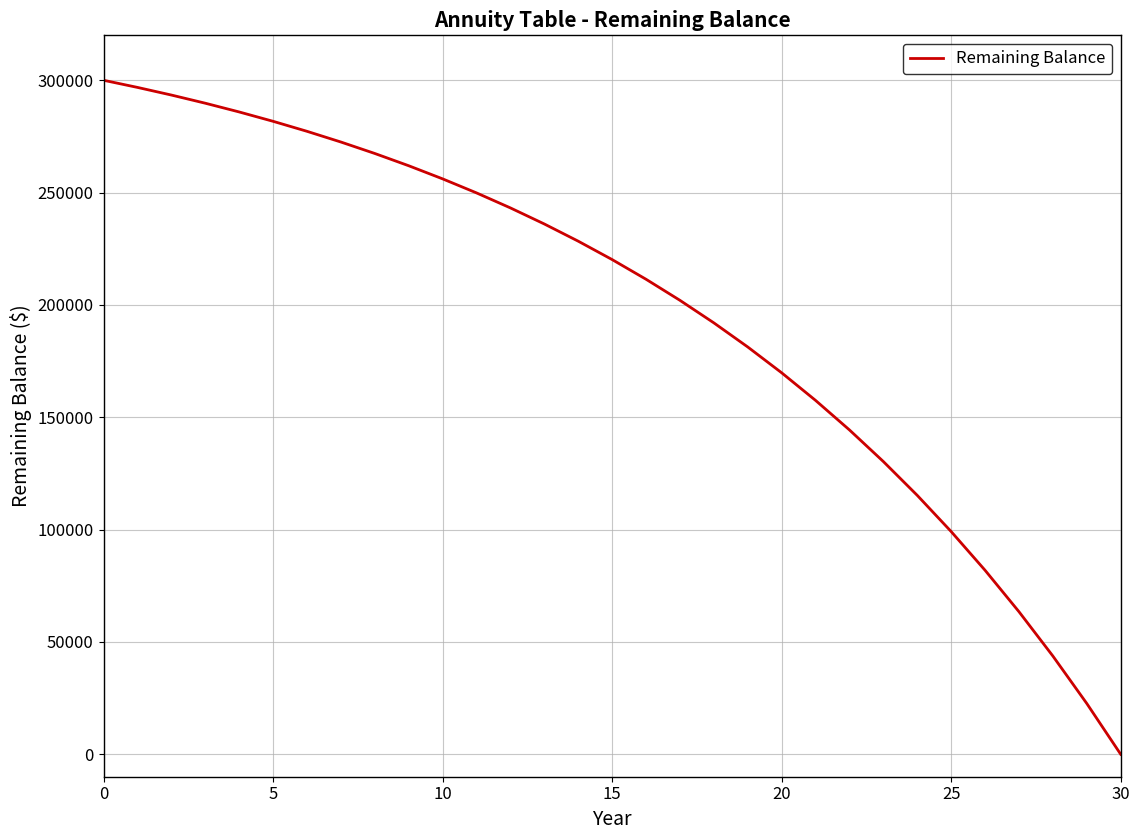

What is the maximum value shown in the chart?

300000.0